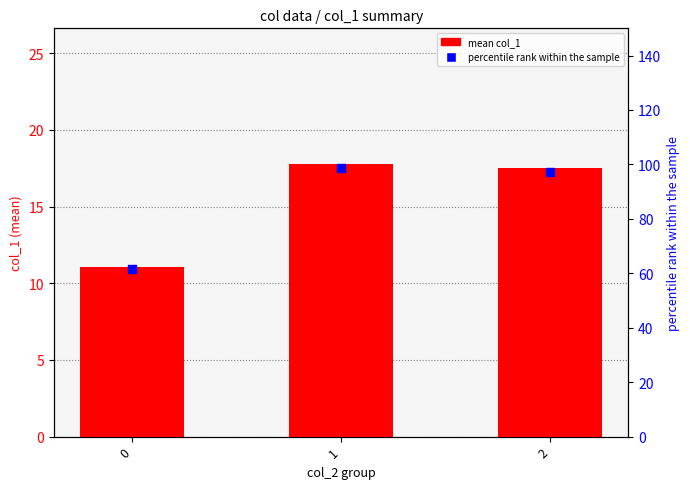

At how many categories does at least one series exceed 59?

3